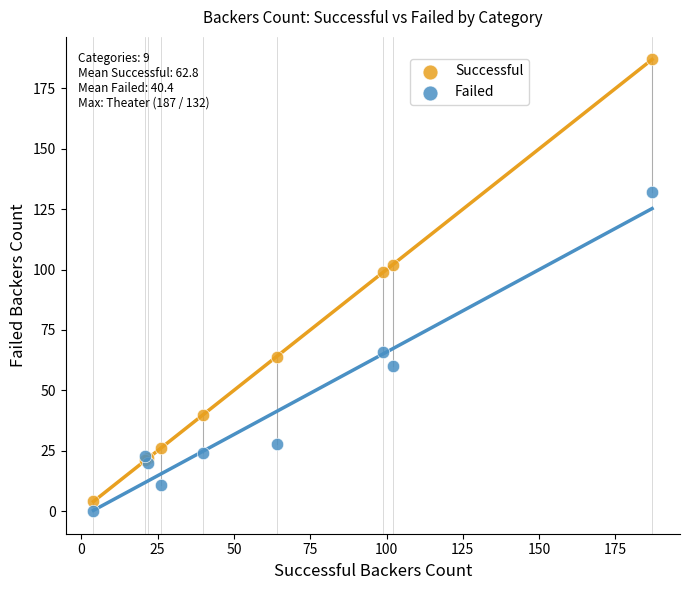

What is the X range (max minus min) for the scatter plot?

183